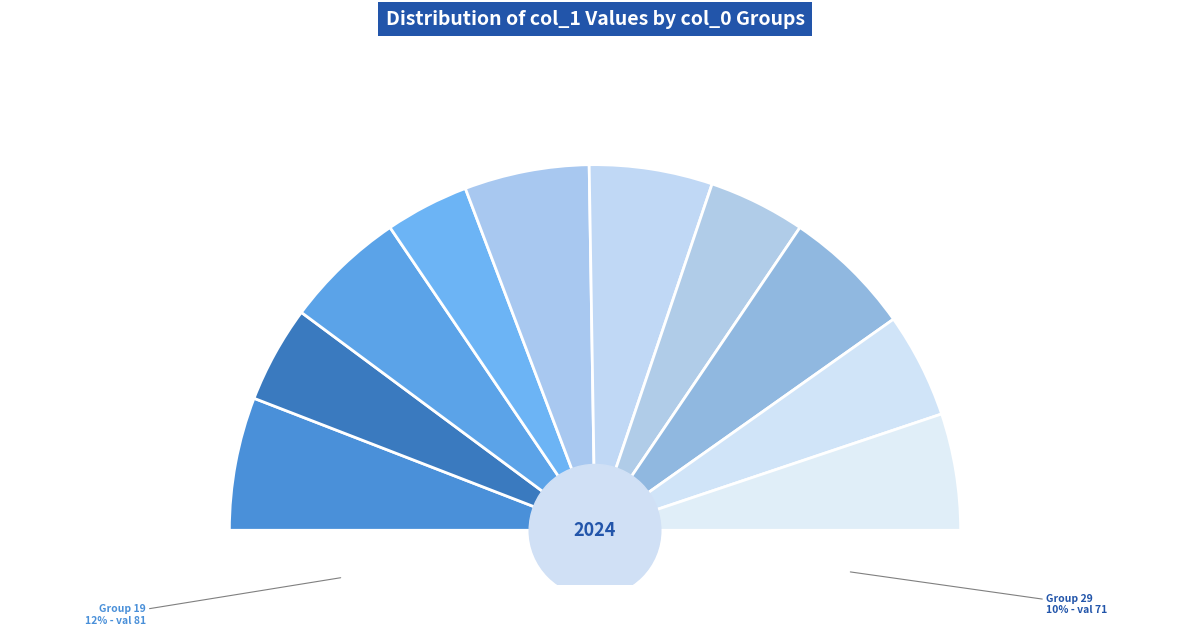

To the nearest percent, what percentage of the pie is 25?

11%